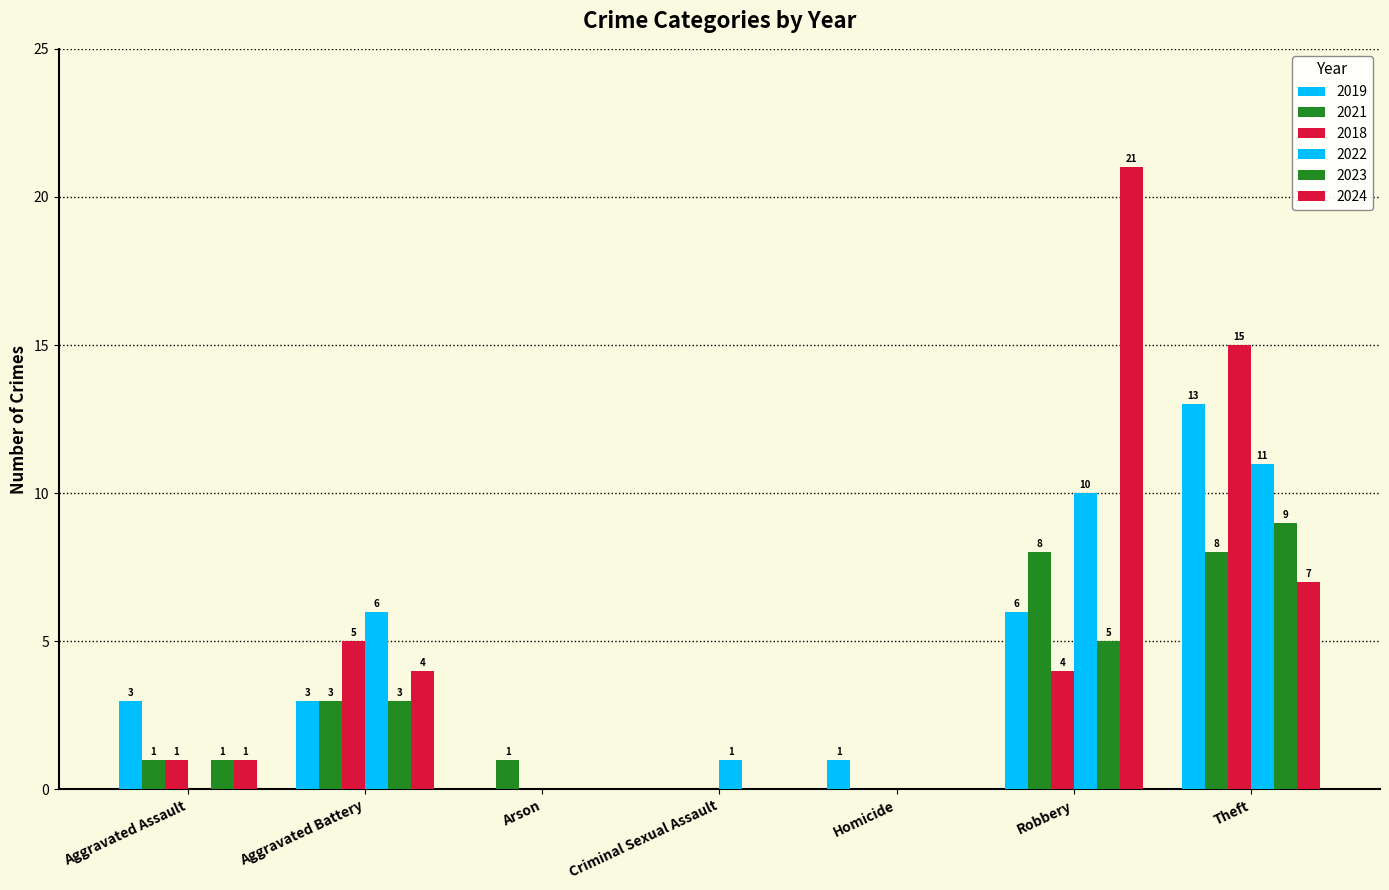

The value of 2023 at Homicide is 0. True or false?

True